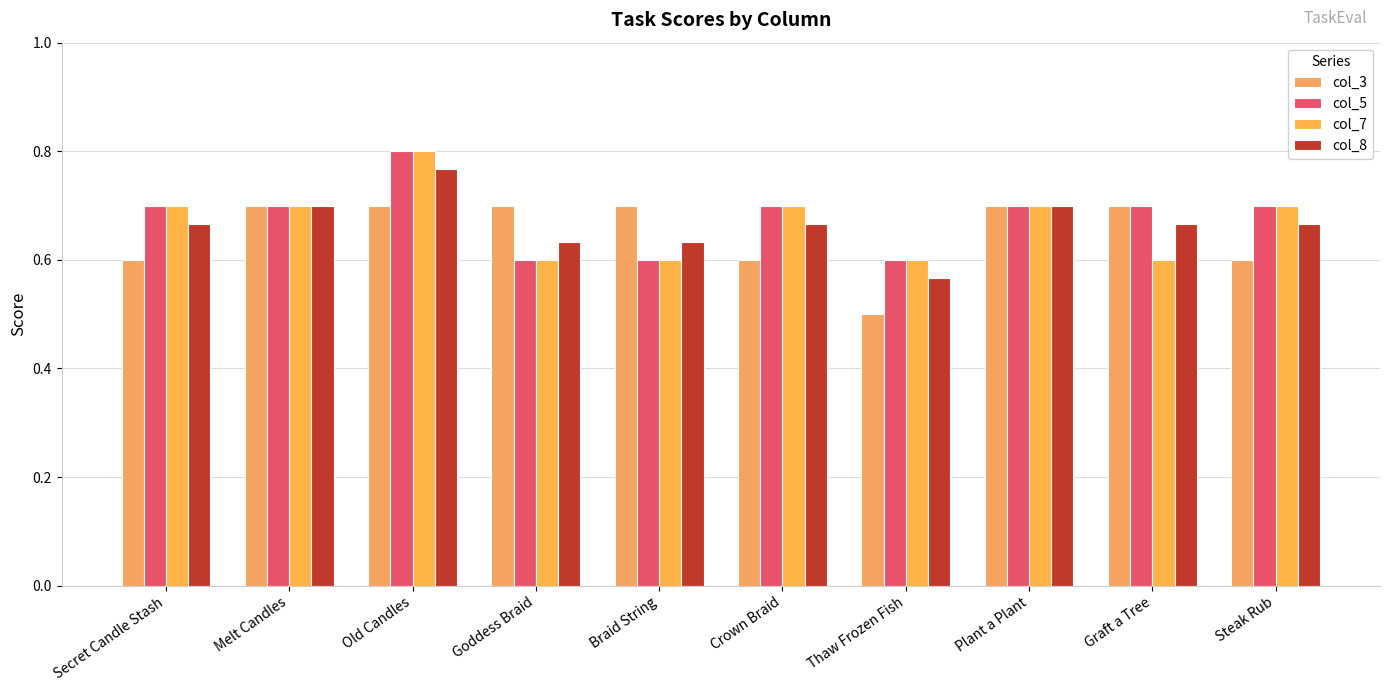

The value of col_5 at Steak Rub is 0.7. True or false?

True